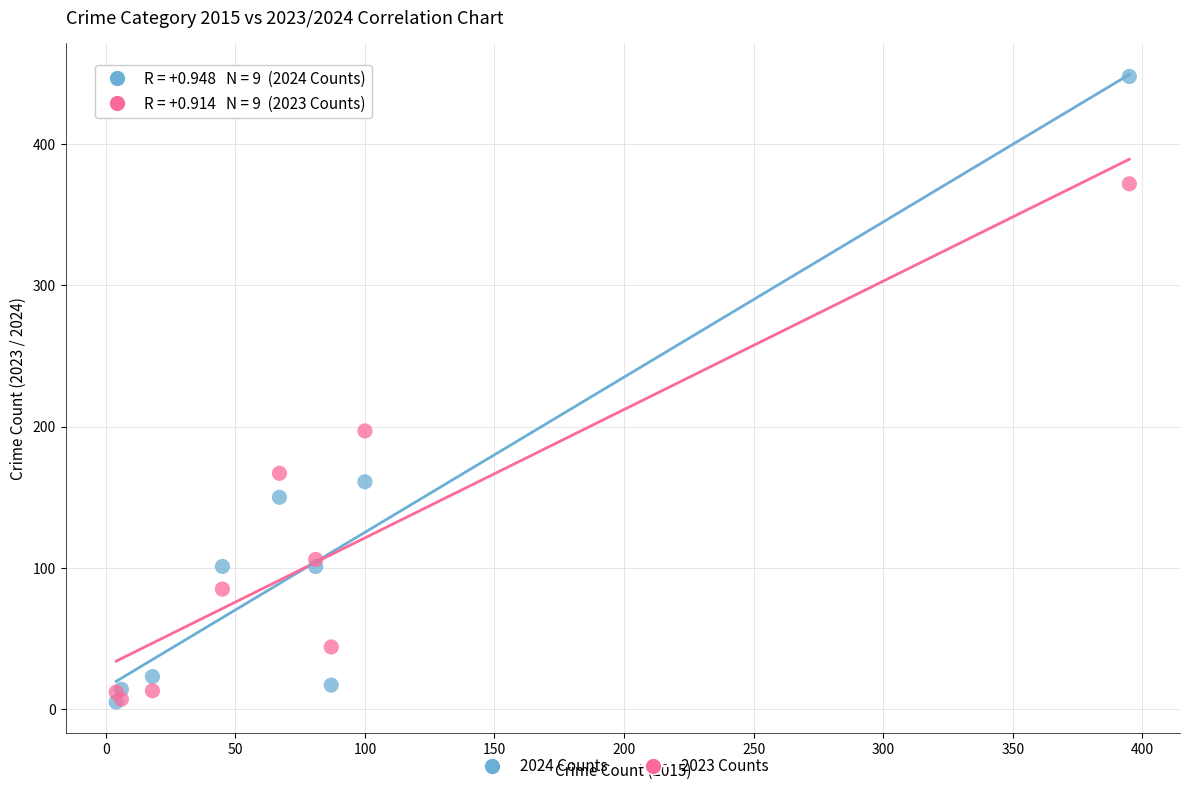

Which series has the widest spread of Y values?

2024 Counts